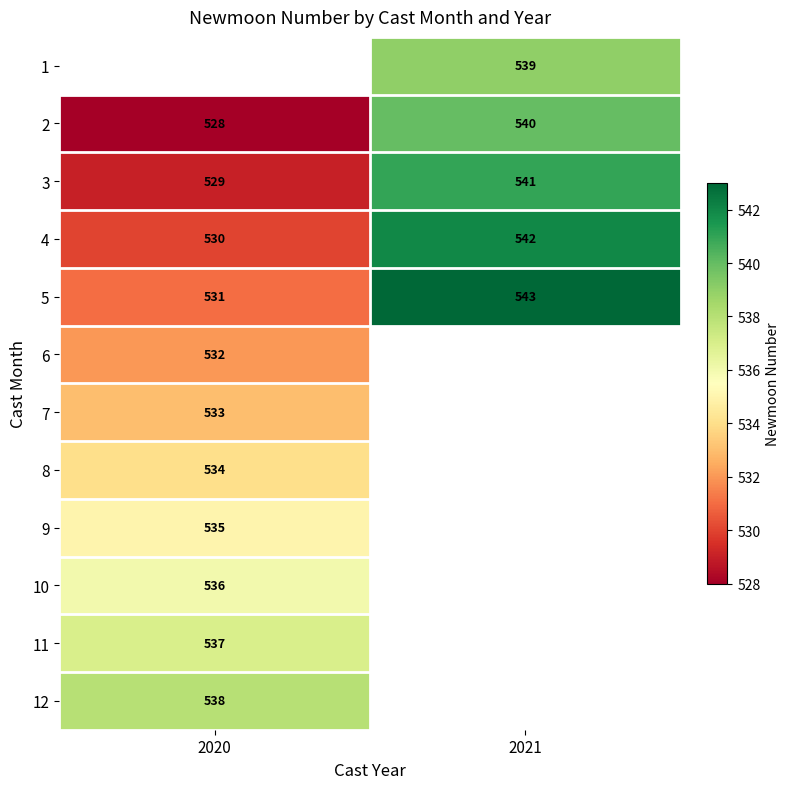

What is the sum of all 2 values?

1068